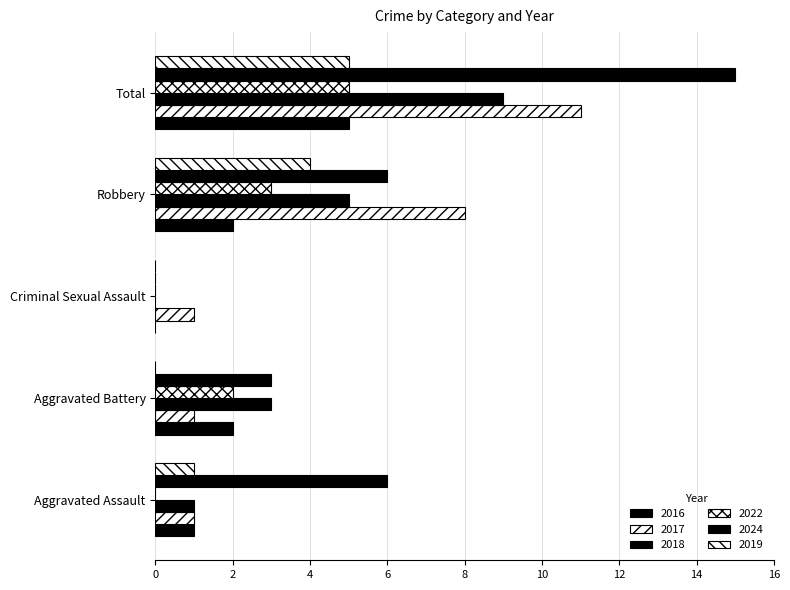

What is the value of the 2016 bar at the 4th from the left?

2